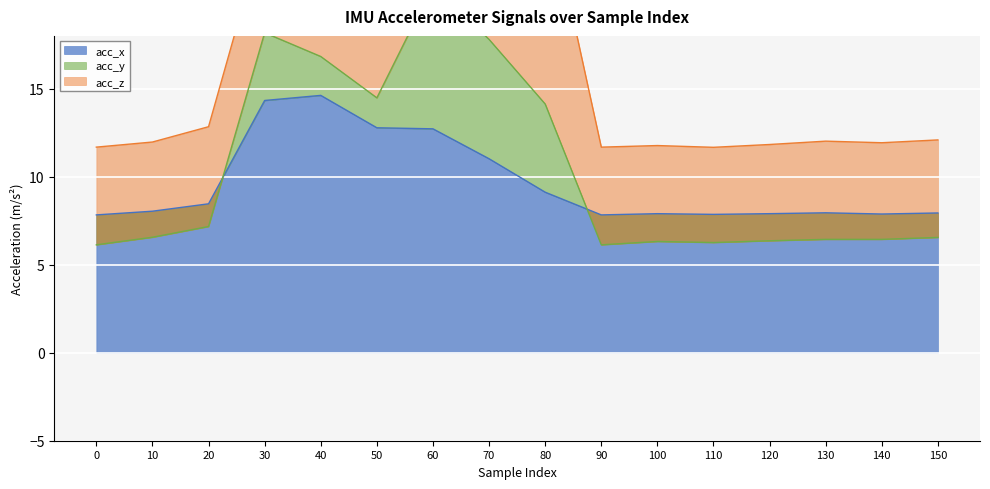

Is the value of acc_x at 110 greater than the value of acc_y at 60?

No